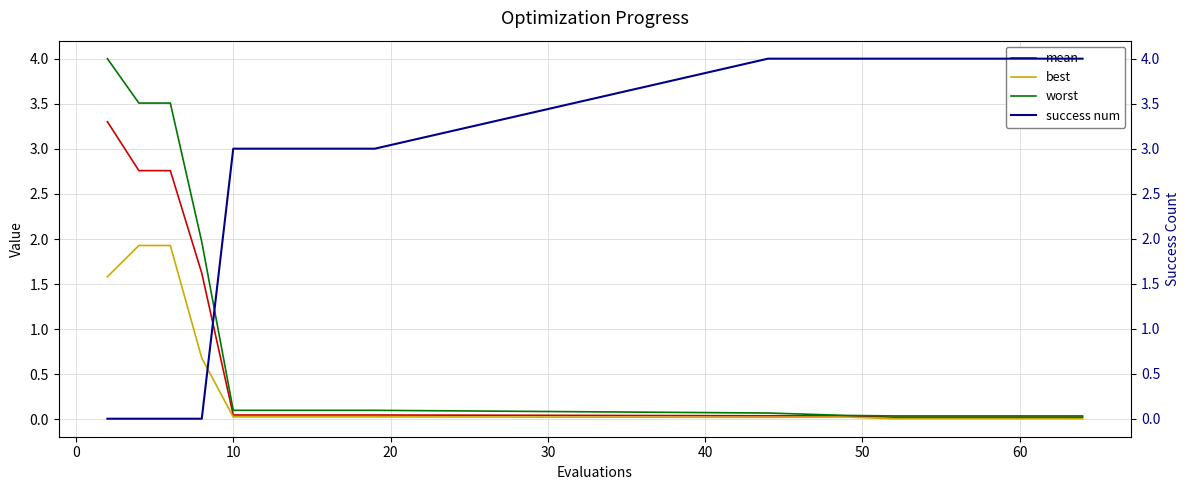

True or false: worst has more than 0 interior local peaks.

False